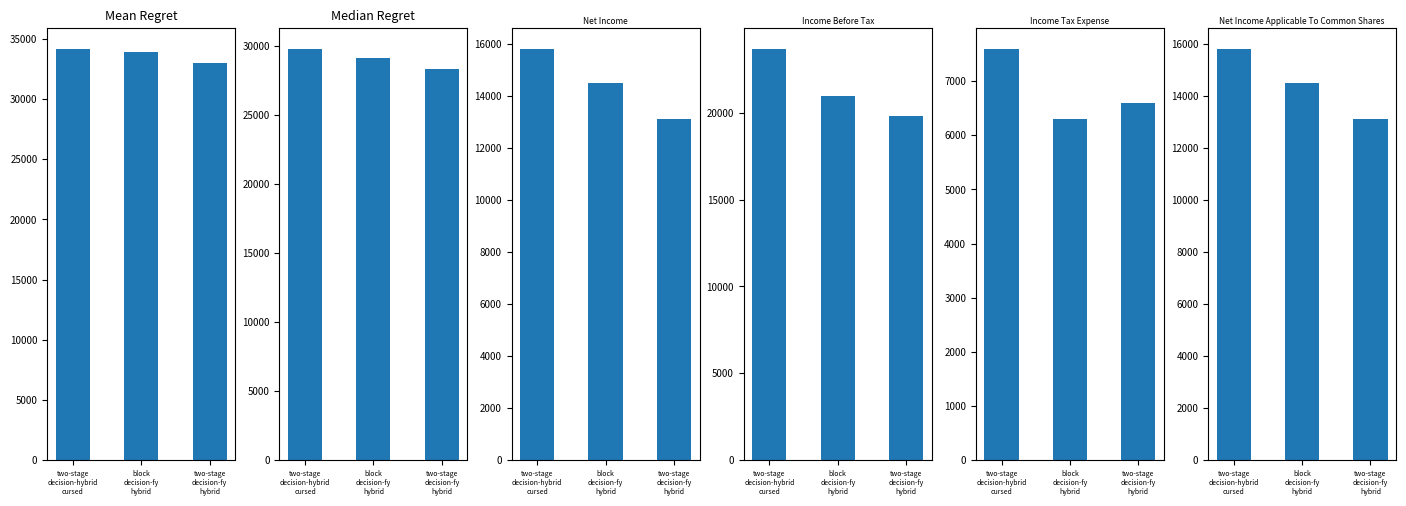

List the labels in order of Net Income value, smallest first.

two-stage
decision-fy
hybrid, block
decision-fy
hybrid, two-stage
decision-hybrid
cursed